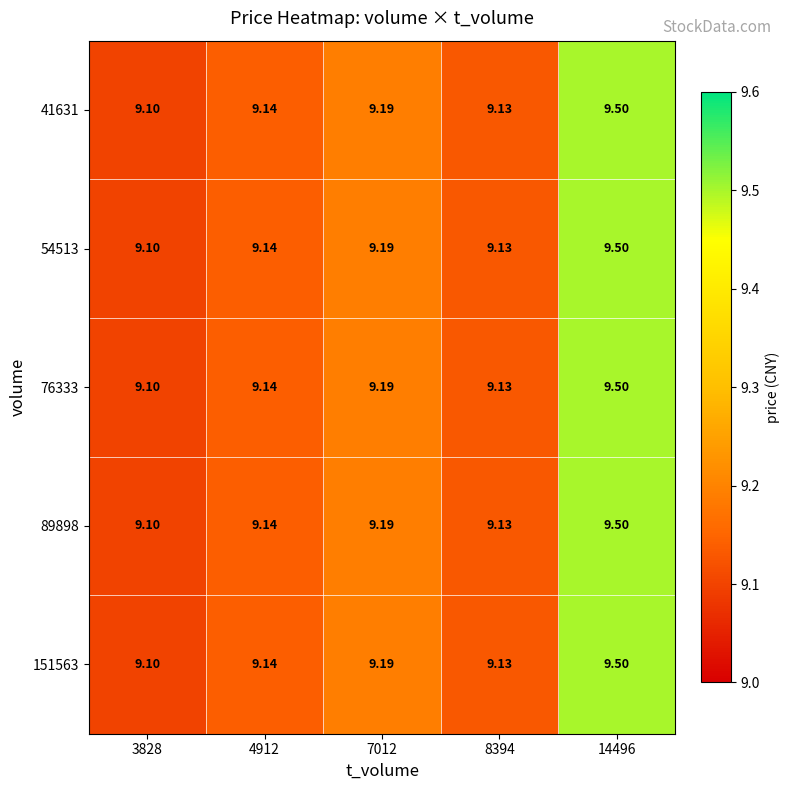

Is the value of 41631 at 14496 greater than the value of 151563 at 8394?

Yes